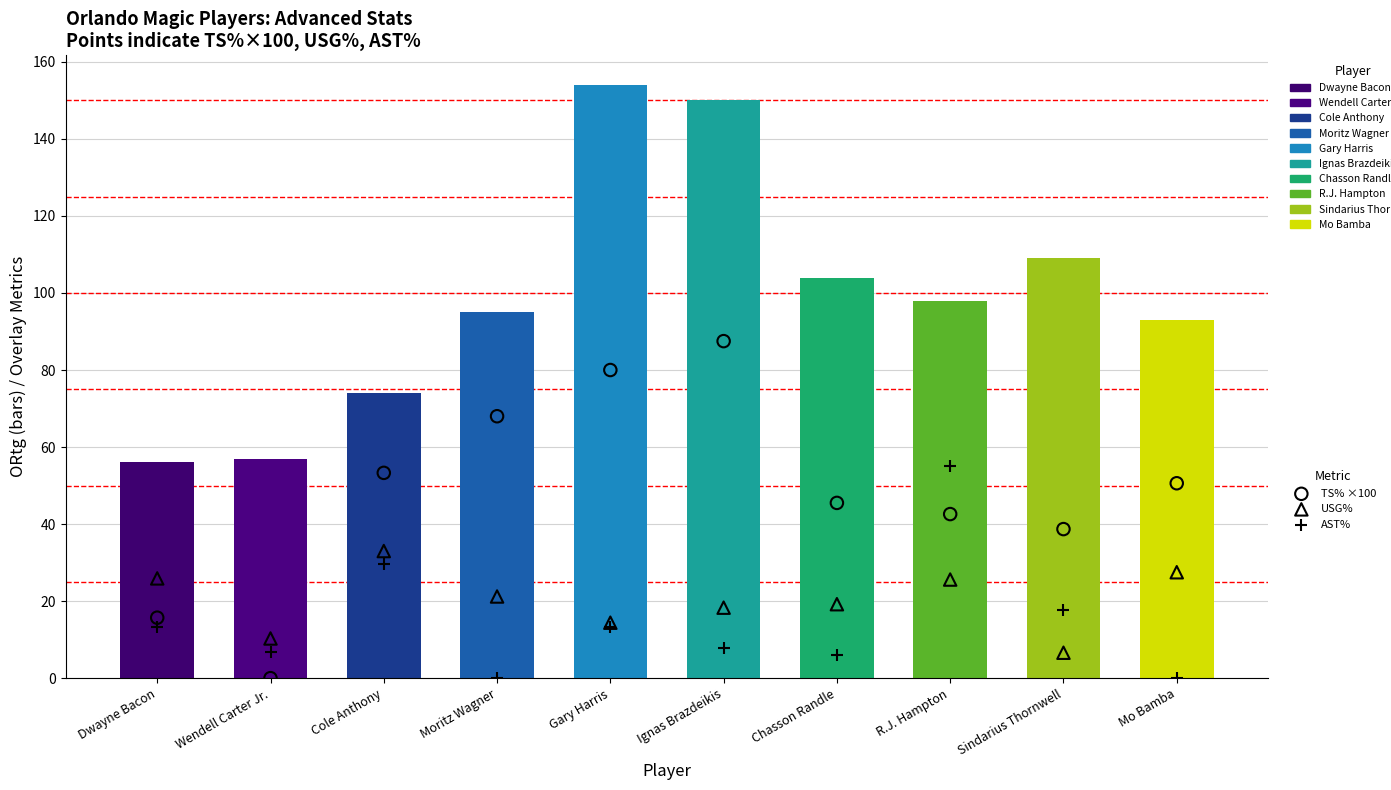

At how many categories does at least one series exceed 7?

10